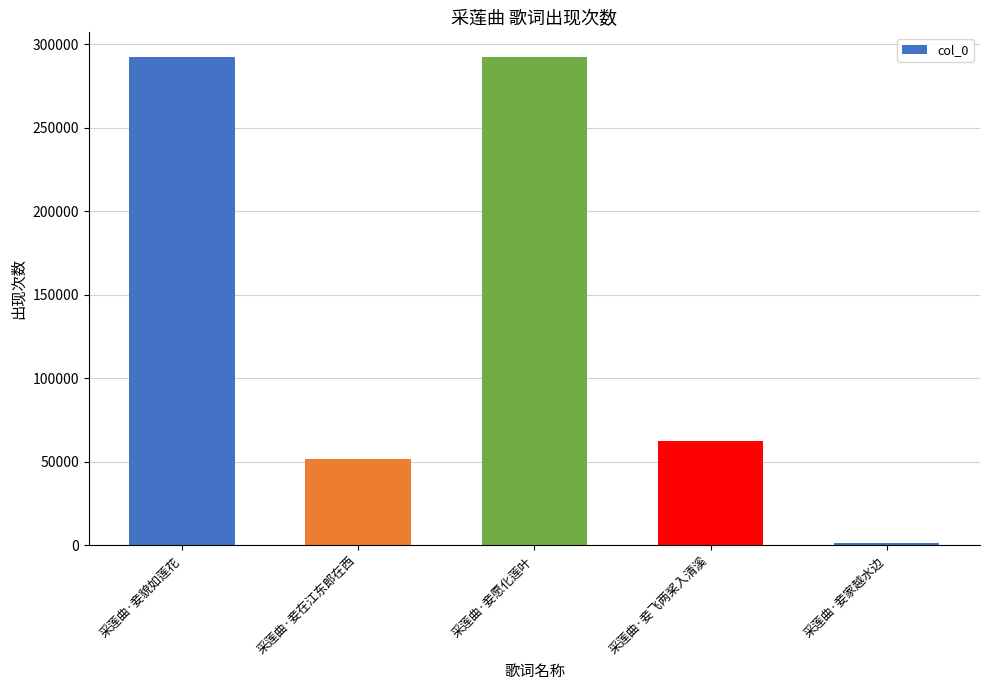

What is the change in value from 采莲曲·妾在江东郎在西 to 采莲曲·妾愿化莲叶?

+240743